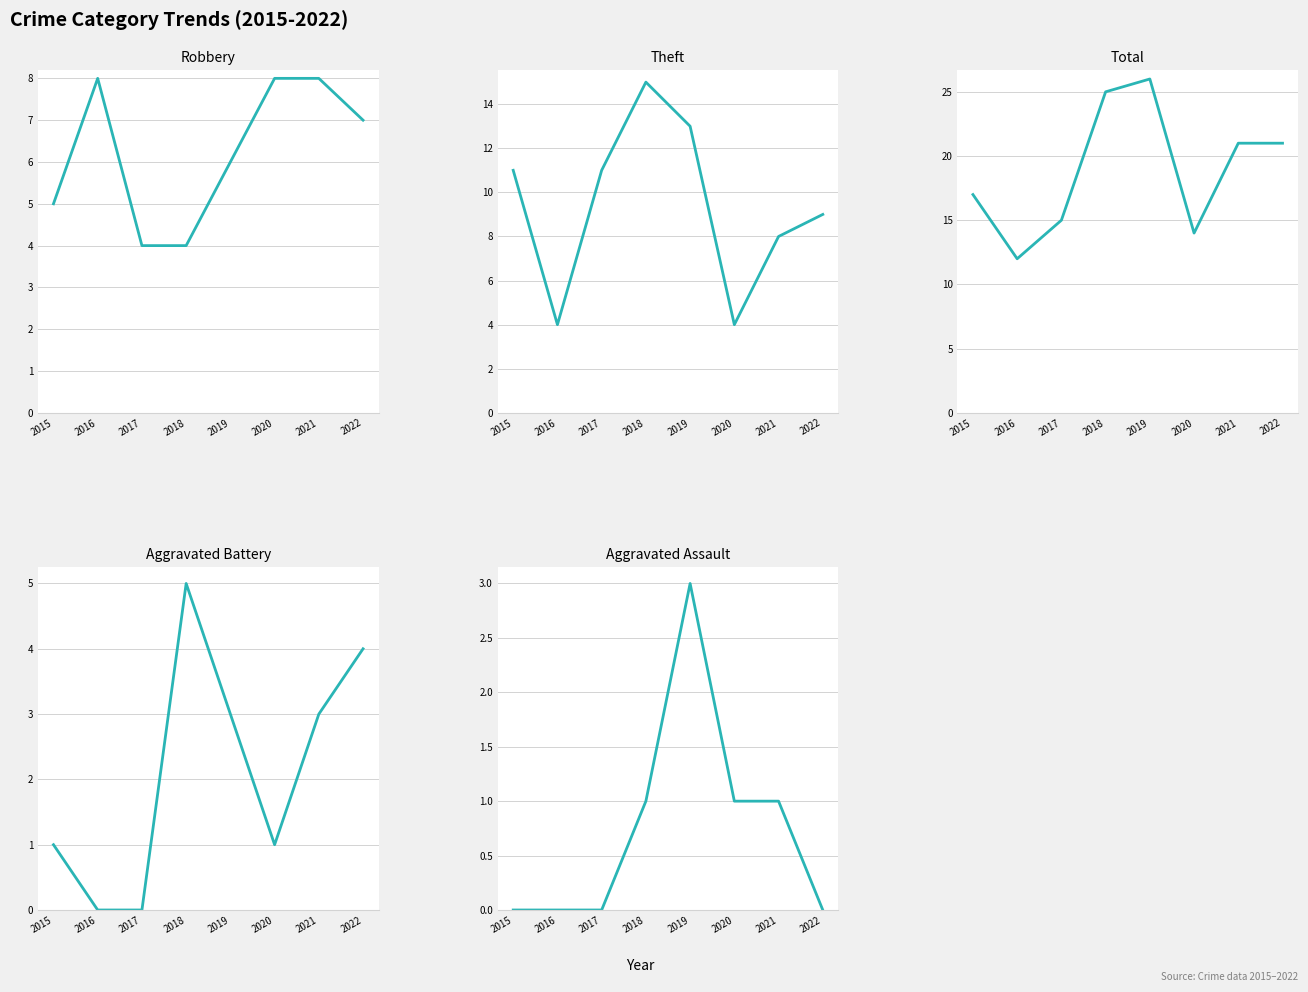

How many interior local peaks does the Theft series have?

1